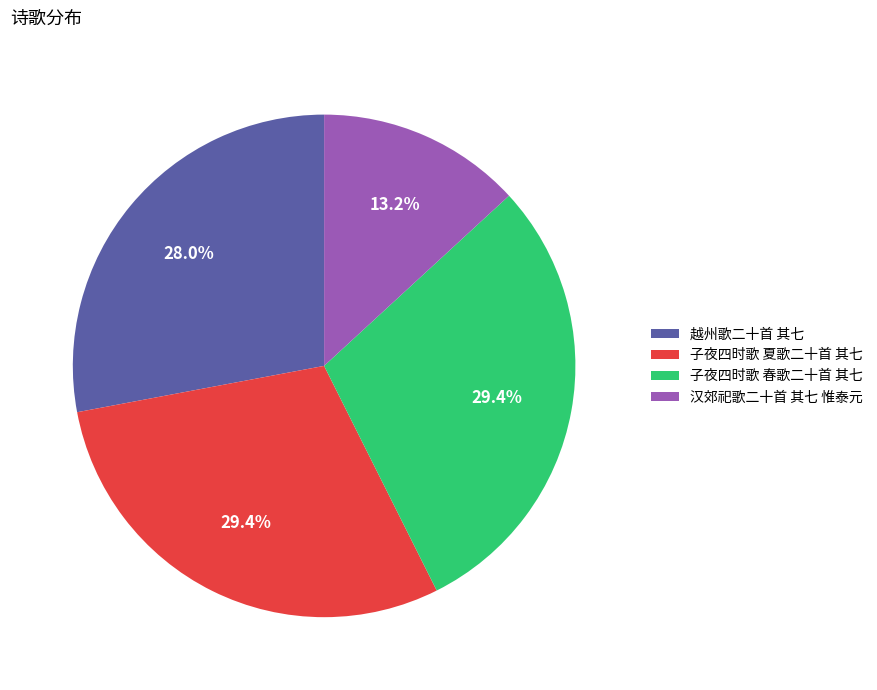

Is it true that 子夜四时歌 春歌二十首 其七 is 19% of the pie?

False